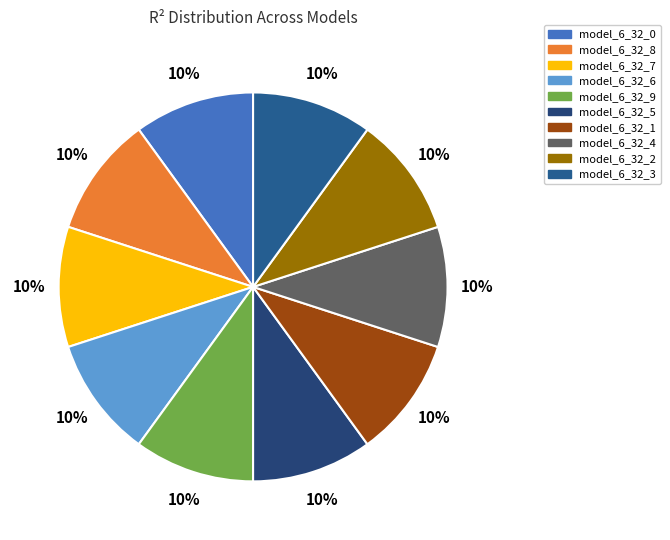

Rank the categories by value from lowest to highest.

model_6_32_3, model_6_32_0, model_6_32_5, model_6_32_4, model_6_32_2, model_6_32_6, model_6_32_7, model_6_32_1, model_6_32_9, model_6_32_8